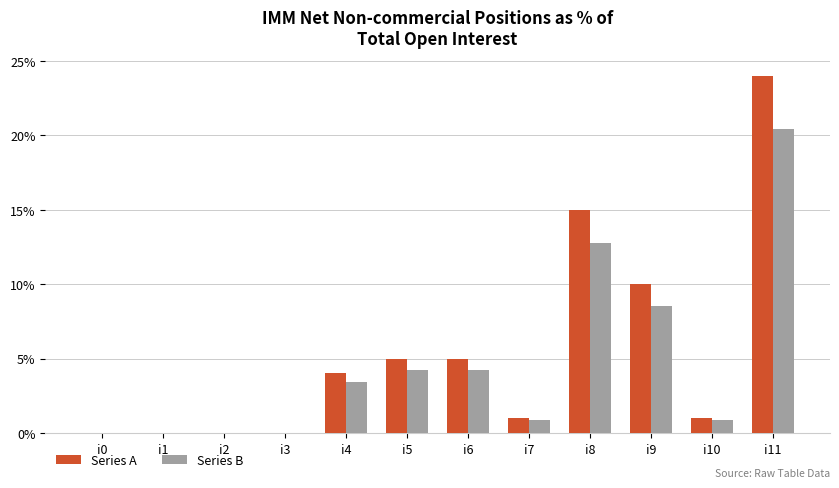

Is the value of Series B at i0 greater than the value of Series A at i5?

No